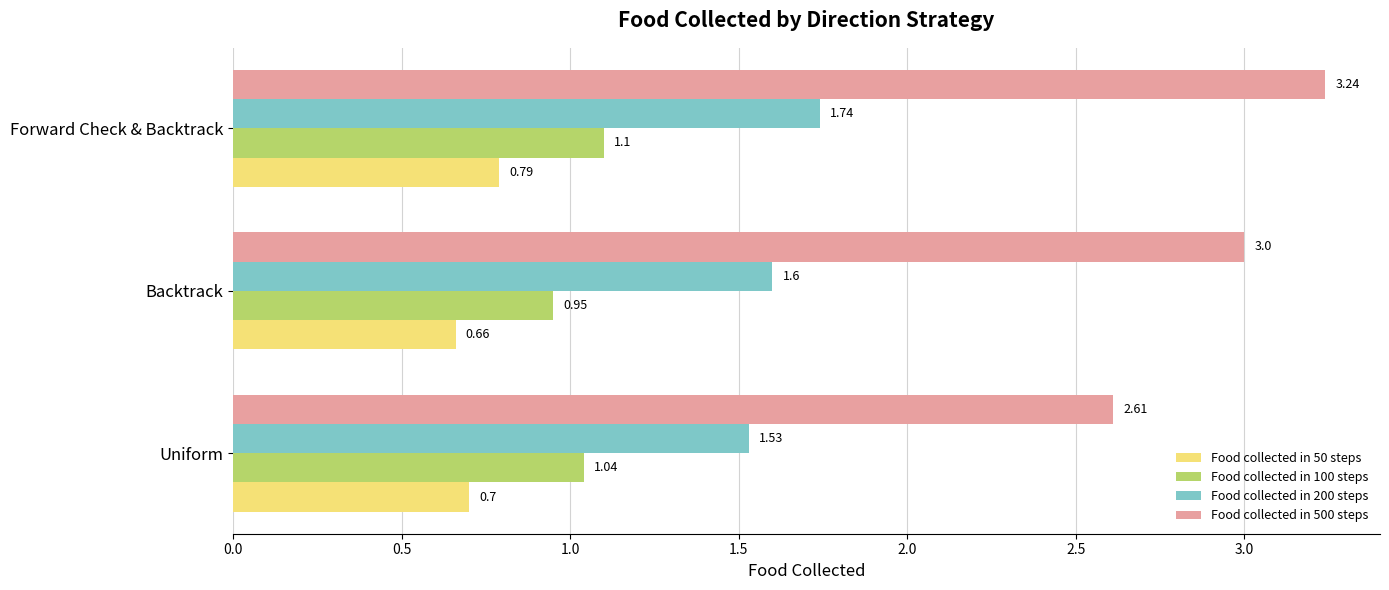

Rank the categories by Food collected in 50 steps value from highest to lowest.

Forward Check & Backtrack, Uniform, Backtrack